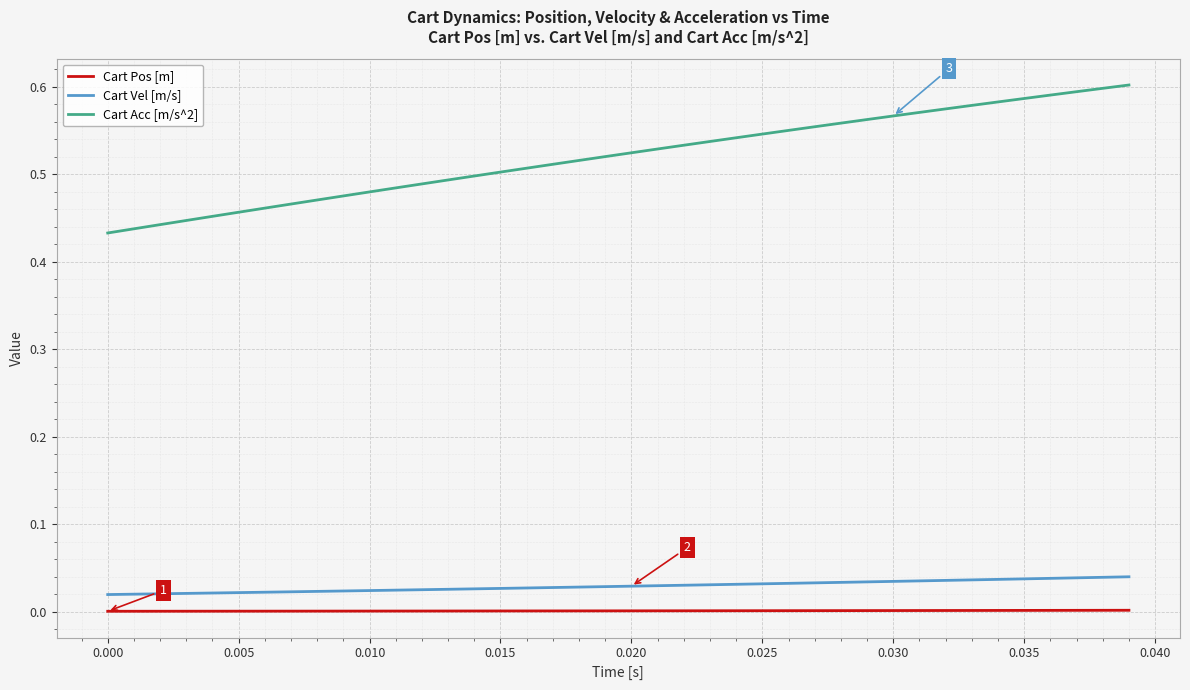

Which series has the widest spread of values?

Cart Acc [m/s^2]